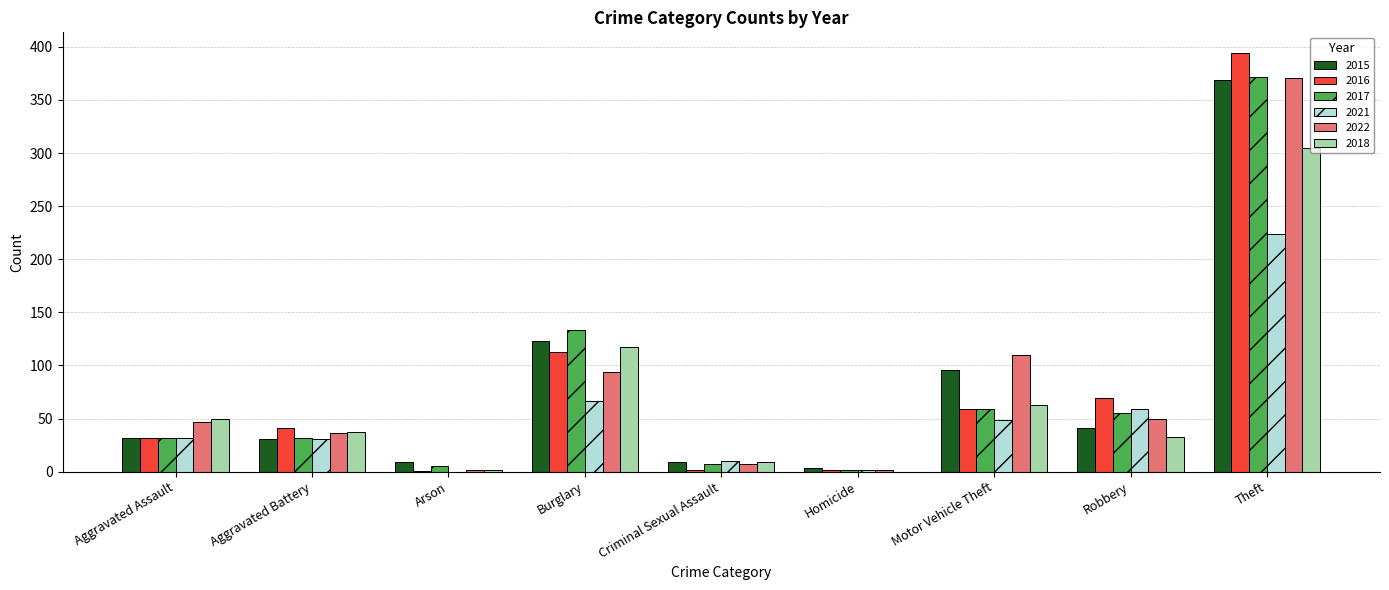

What is the sum of the 2018 values at Aggravated Assault and Robbery?

83